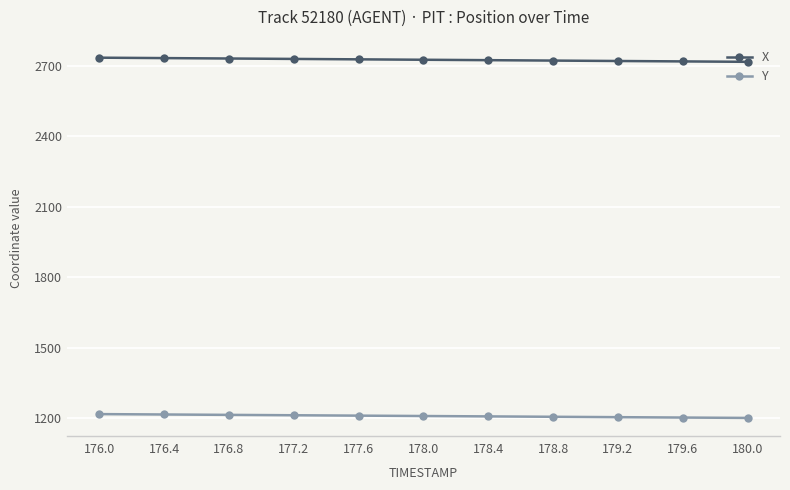

What are all the series names shown in the legend?

X, Y